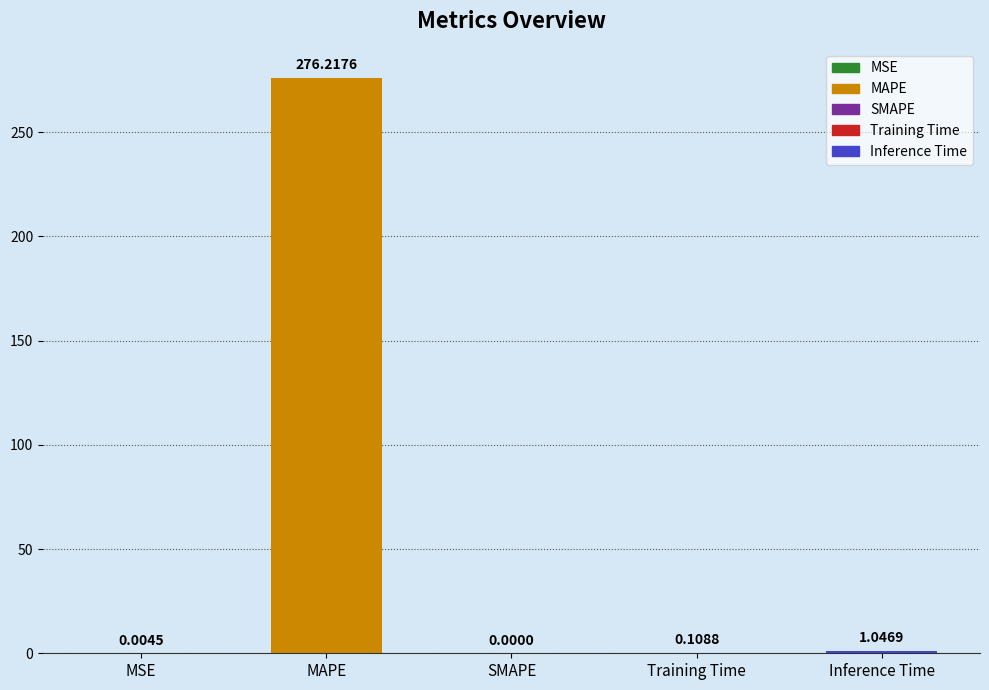

Which label corresponds to the largest value in the chart?

MAPE